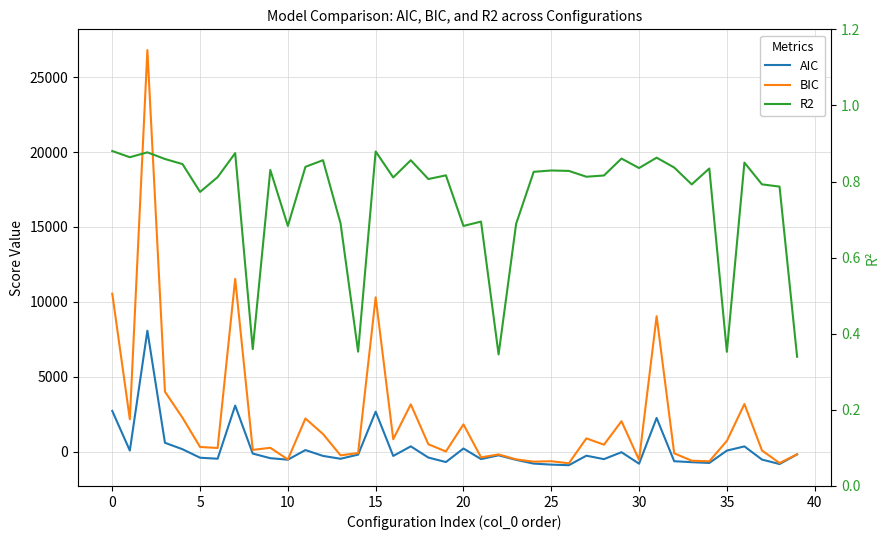

How many interior local peaks does the R2 series have?

13